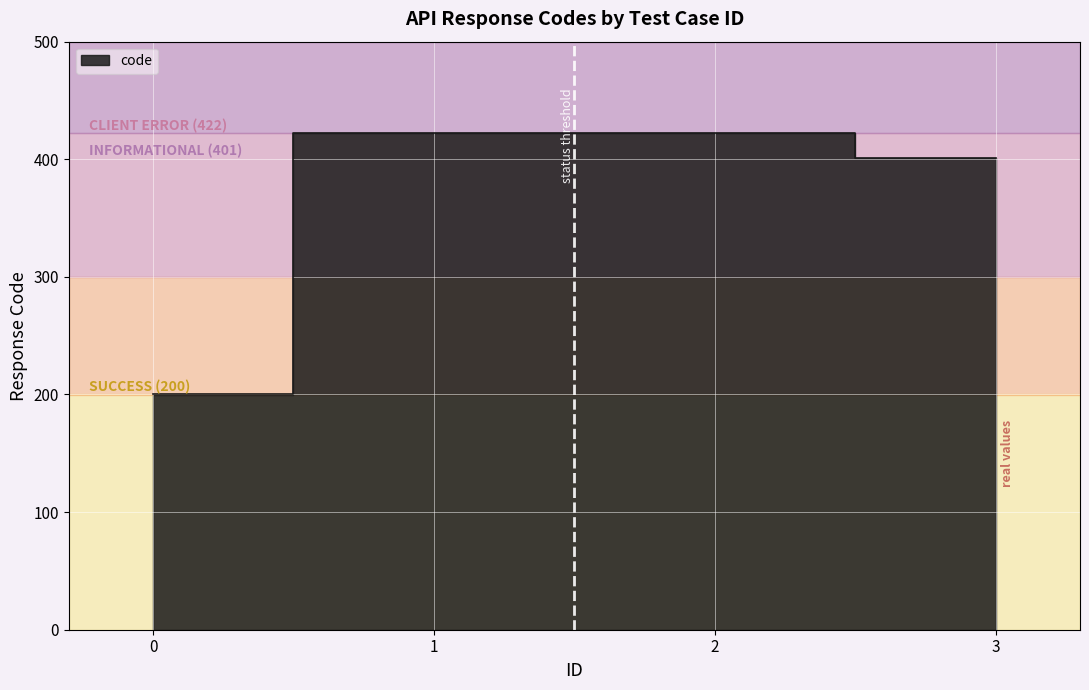

What is the difference between the maximum and minimum values?

222